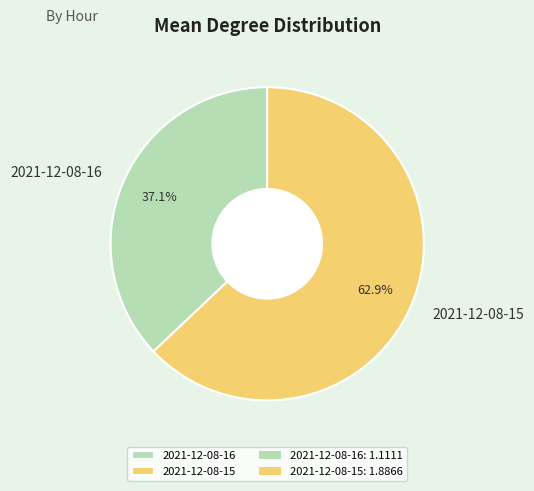

How many slices are in this pie chart?

2